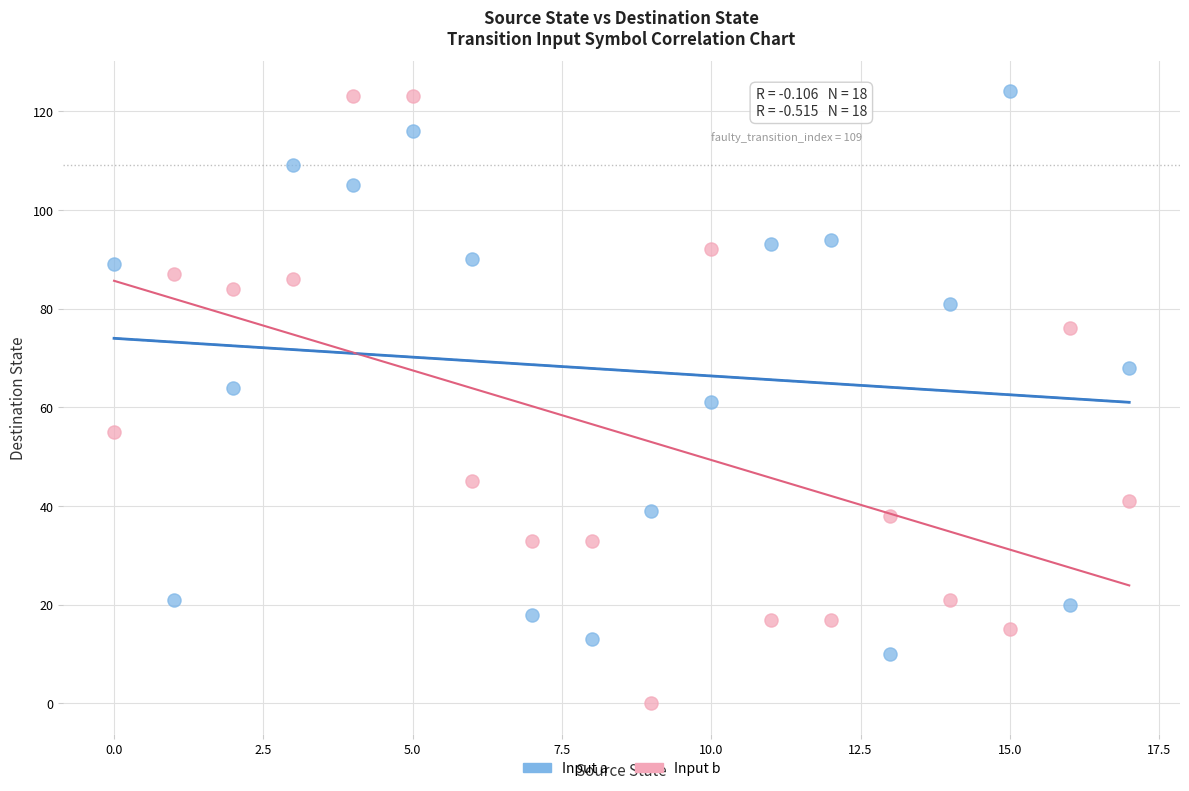

Which series contains the lowest Y value?

Input b